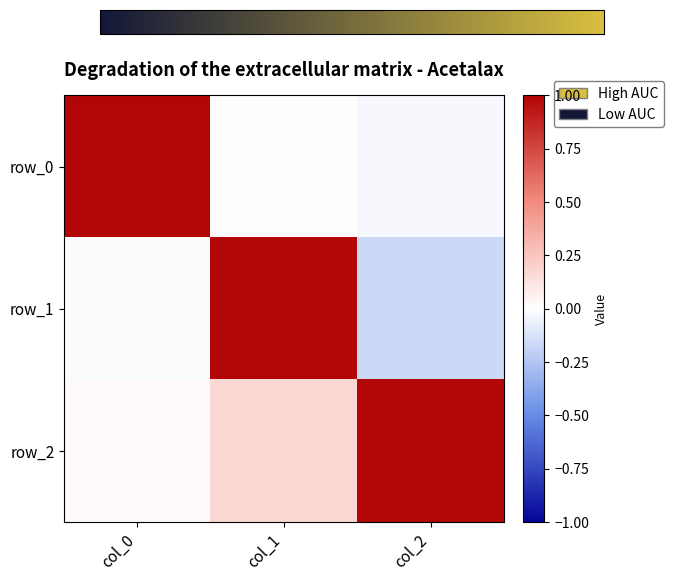

What is the difference between the maximum and minimum values in the row_2 series?

1.0